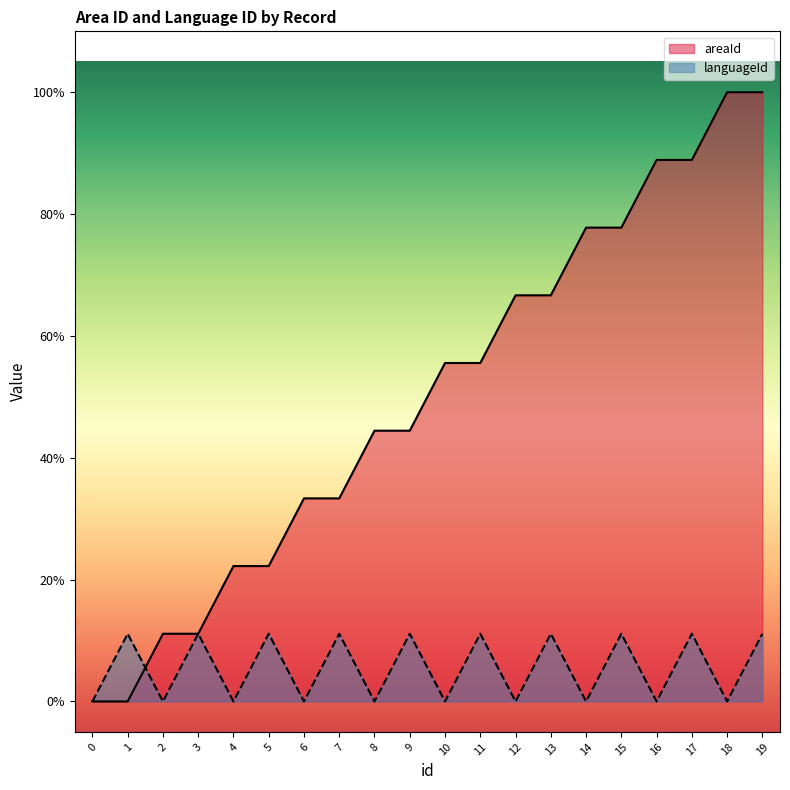

The languageId series shows -0.1 at 8. True or false?

False